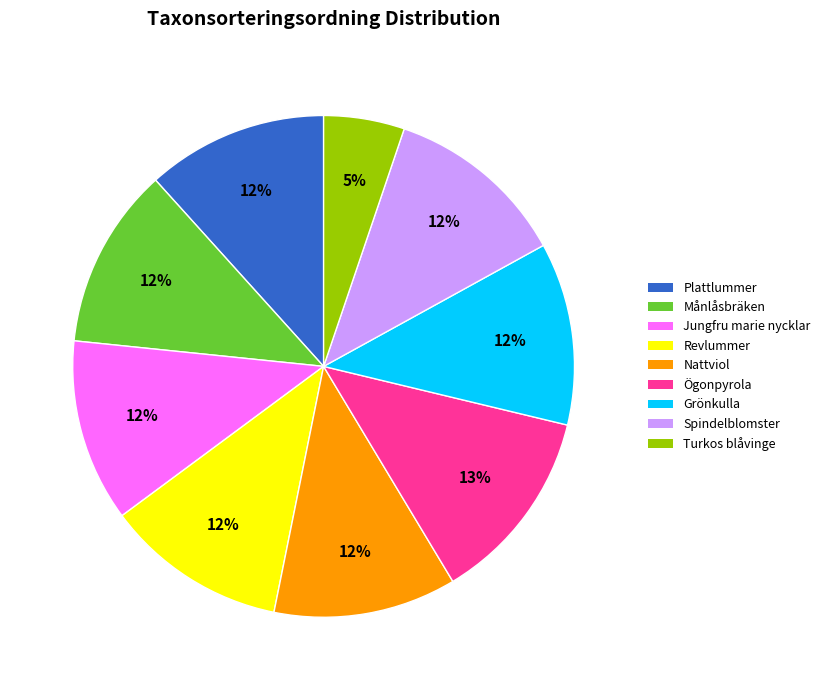

Does Turkos blåvinge represent more than half of the total?

No